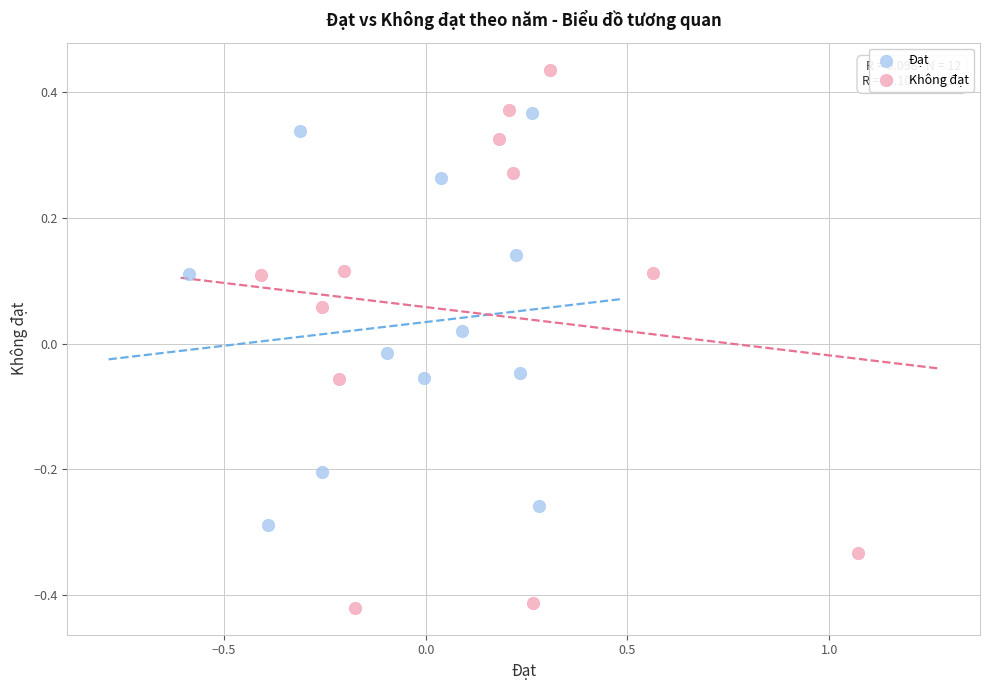

Which series has the widest spread of Y values?

Không đạt